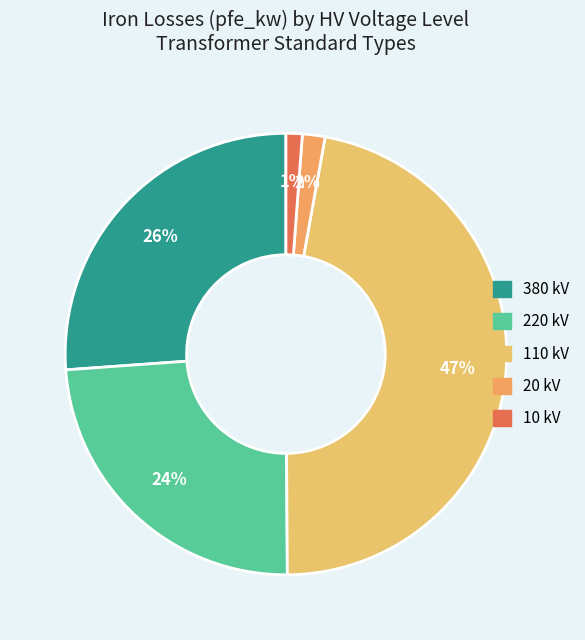

Which has a higher value, 20 kV or 110 kV?

110 kV